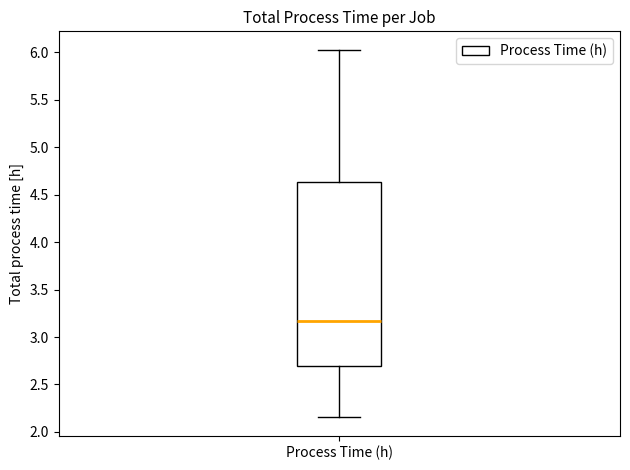

Read this box plot against the y-axis: the position of the median line, the range covered by the box, and the ends of both whiskers. The values are not printed on the chart, so give them approximately, as read against the axis.

median 3.15, box 2.70 to 4.65, whiskers 2.15 to 6.05